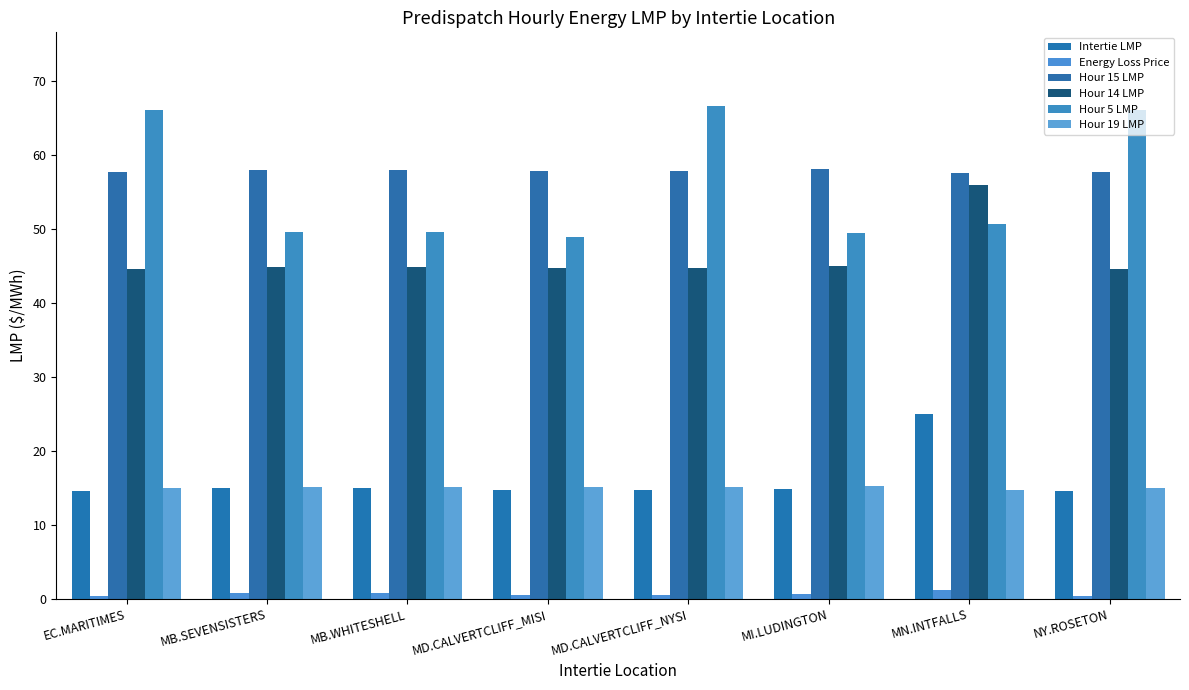

Read the Hour 14 LMP value at EC.MARITIMES.

44.5